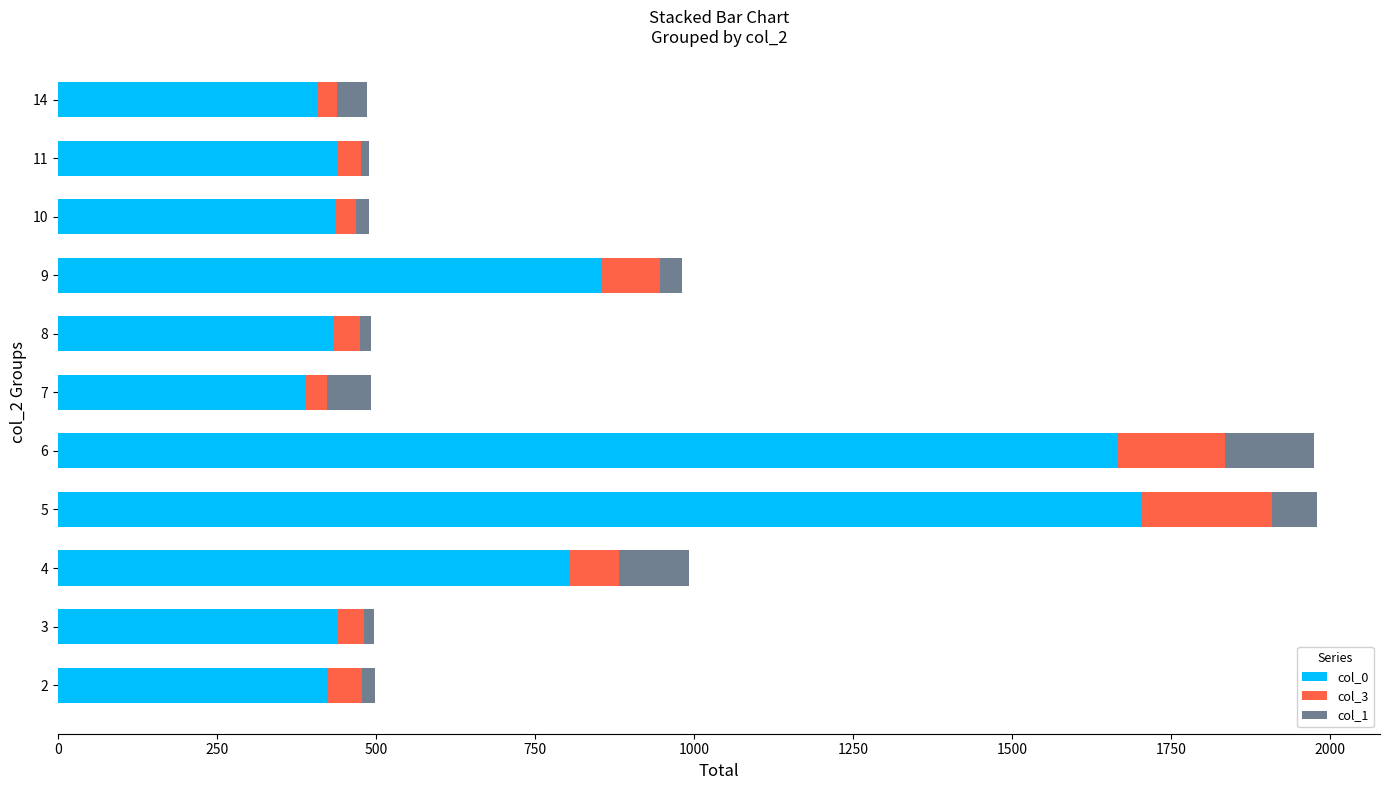

The value of col_0 at 8 is 434. True or false?

True